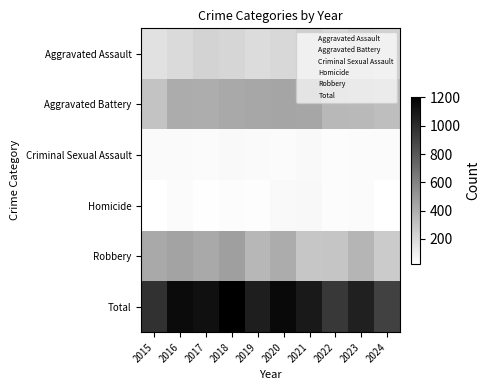

How many data points does each series have?

10